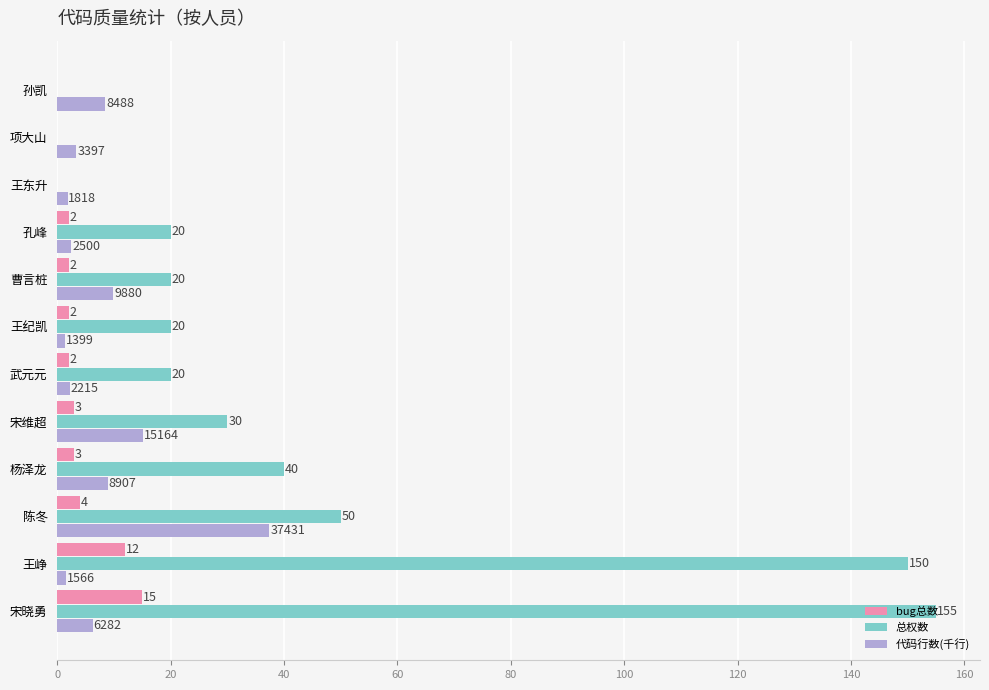

How many positive values does the bug总数 series have?

9